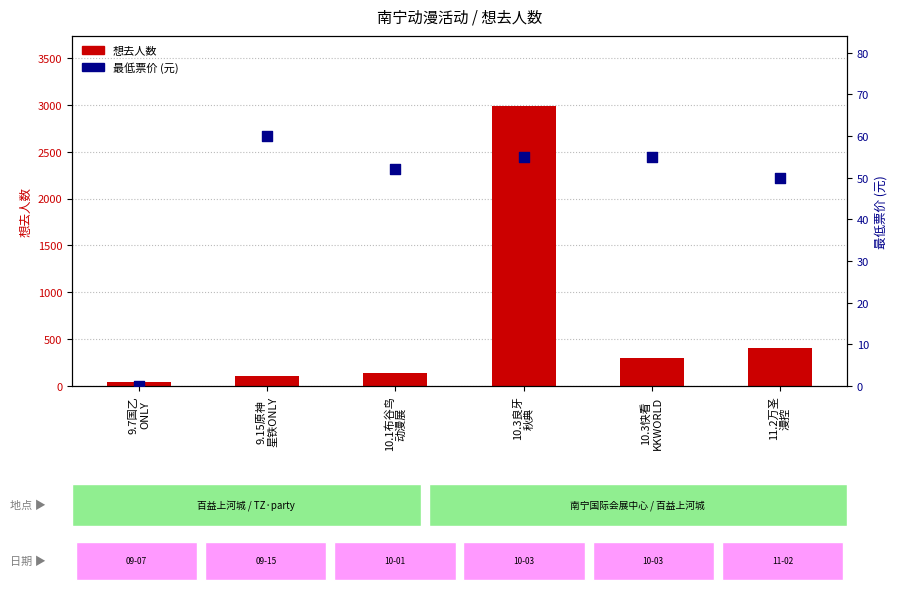

Which series contains the highest Y value?

想去人数